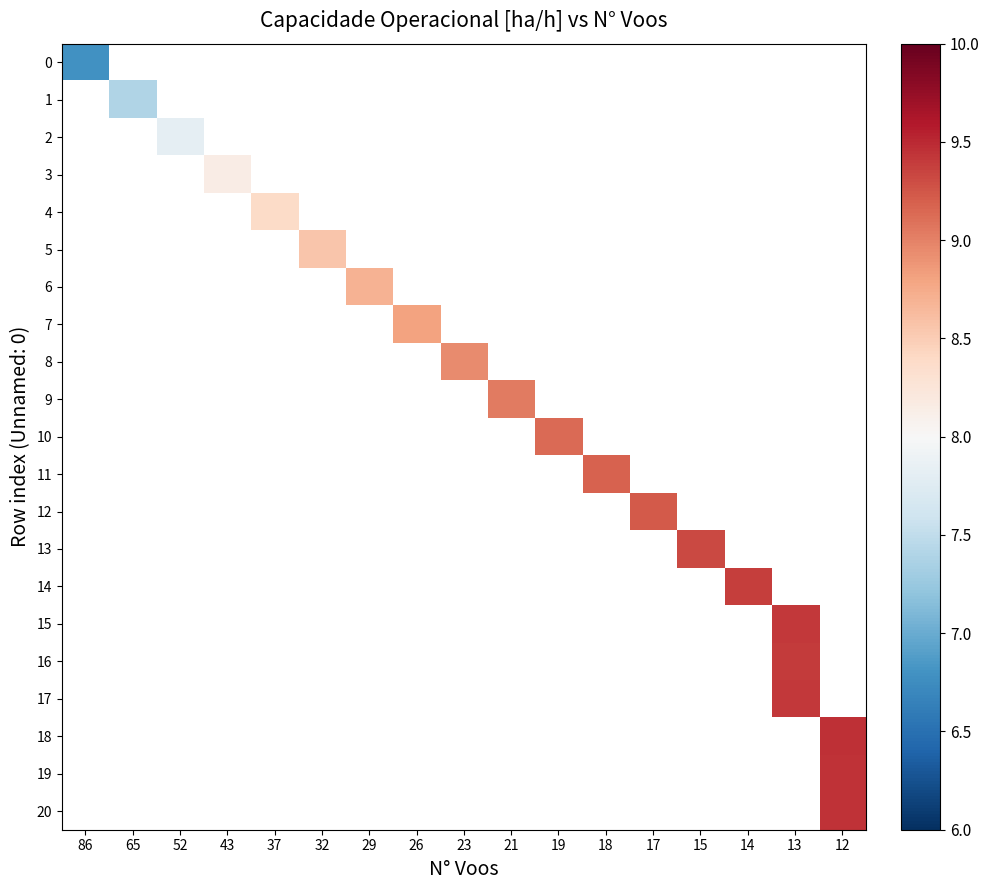

Rank the series at 52 from lowest to highest value.

row_0, row_1, row_2, row_3, row_4, row_5, row_6, row_7, row_8, row_9, row_10, row_11, row_12, row_13, row_14, row_15, row_16, row_17, row_18, row_19, row_20